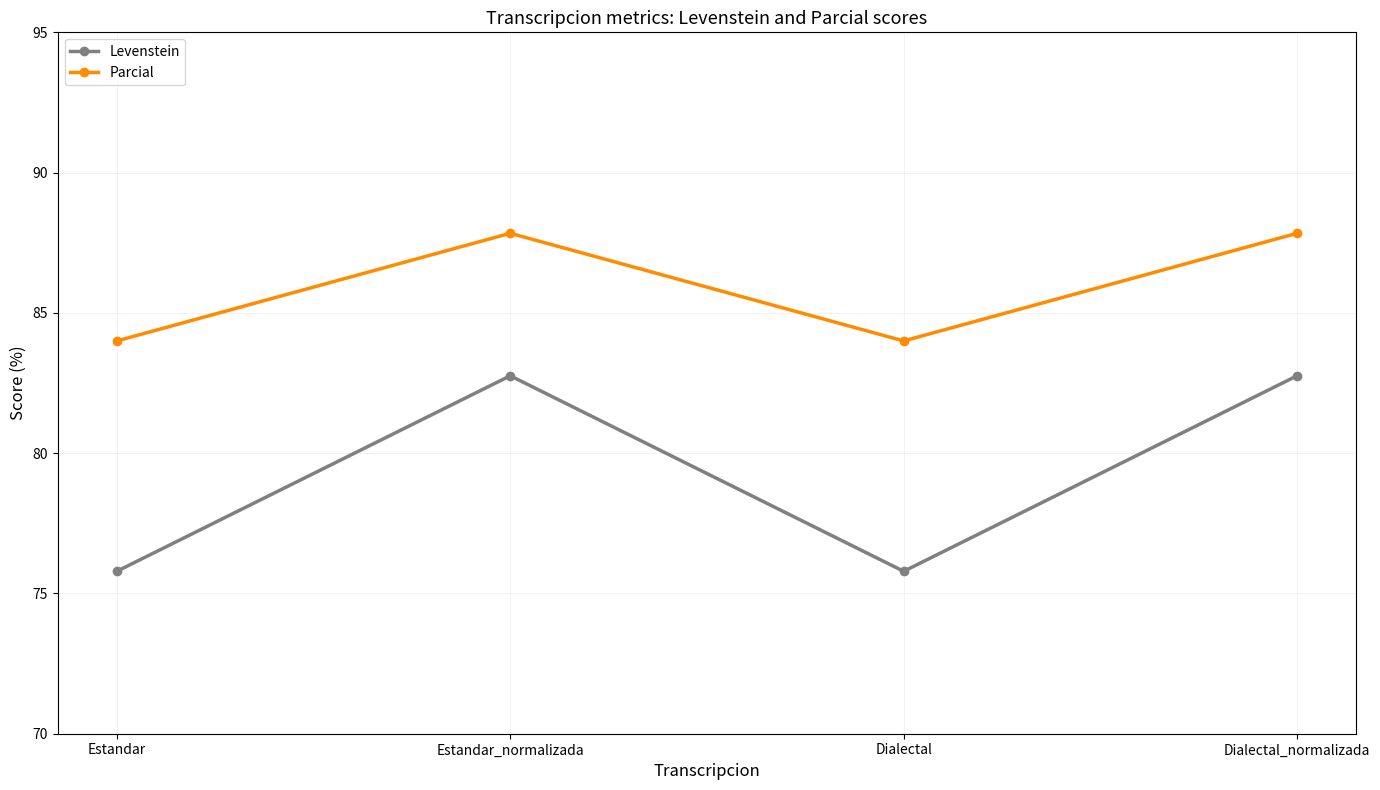

What is the maximum value for Levenstein?

82.8